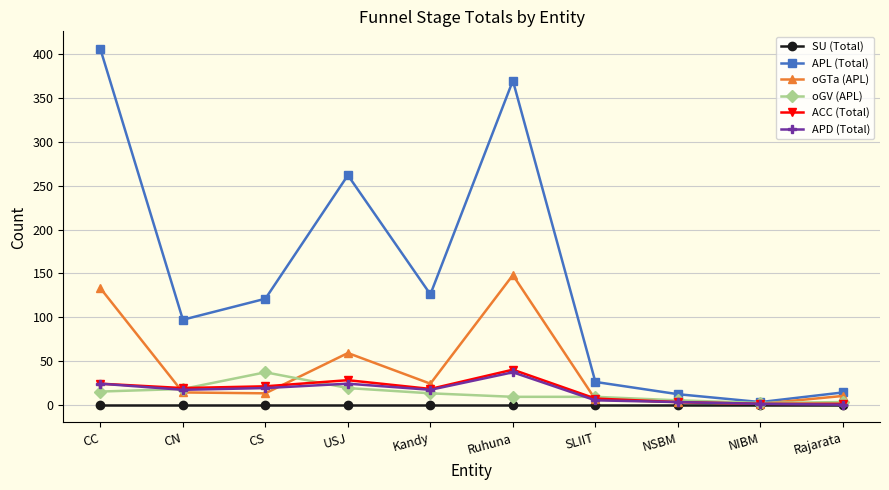

Is it true that ACC (Total) equals 45 at USJ?

False